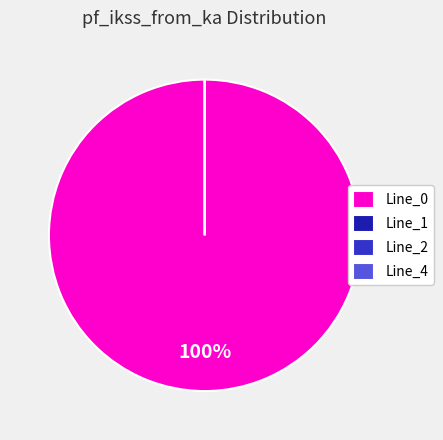

What is the smallest slice in the pie chart?

Line_1